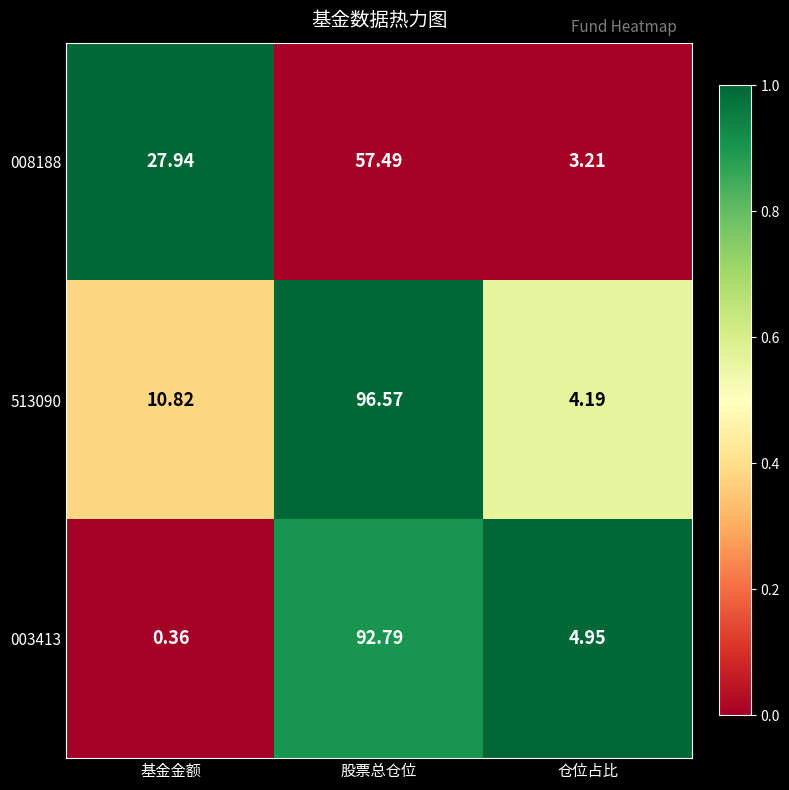

Which category has the highest value across all series?

股票总仓位